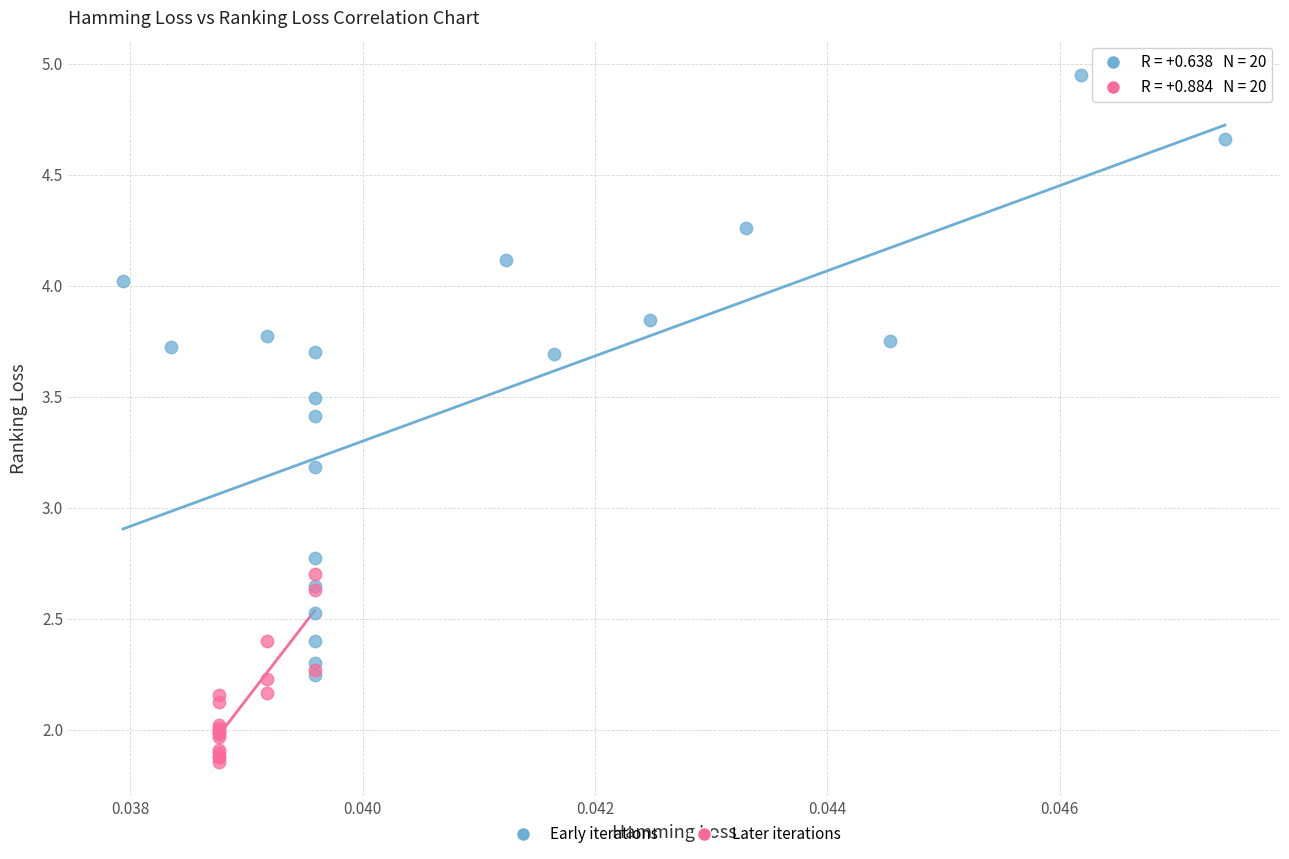

Which series contains the lowest Y value?

Later iterations